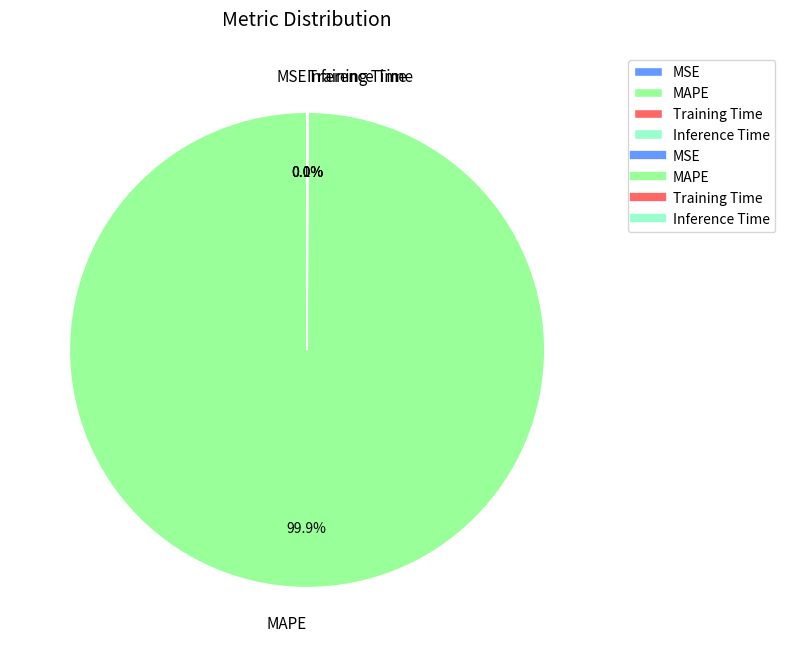

Is it true that MAPE is 100% of the pie?

True